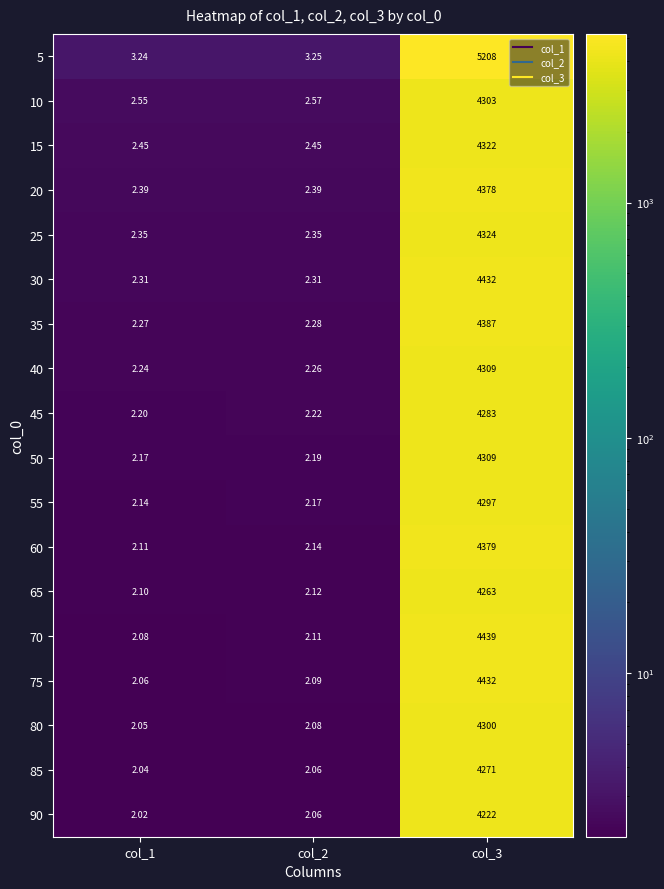

Is the value of 50 at col_2 greater than the value of 20 at col_2?

No